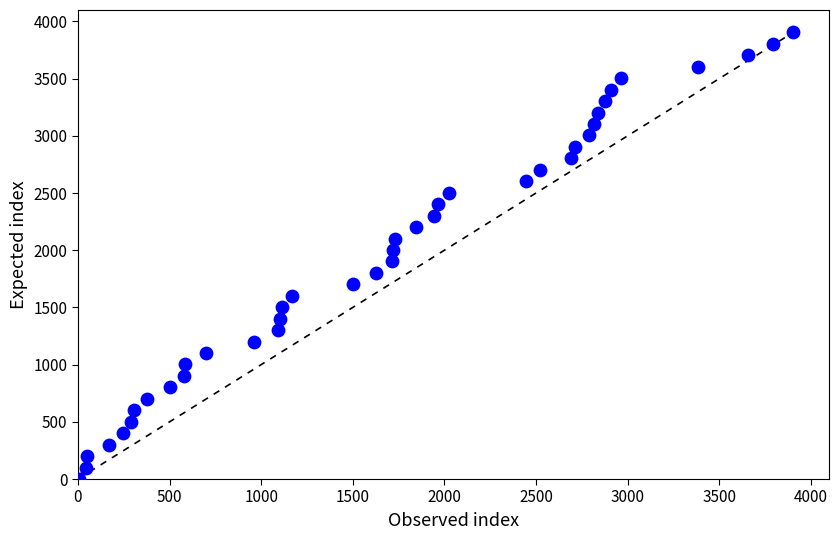

What is the range of X values (max minus min)?

3899.0